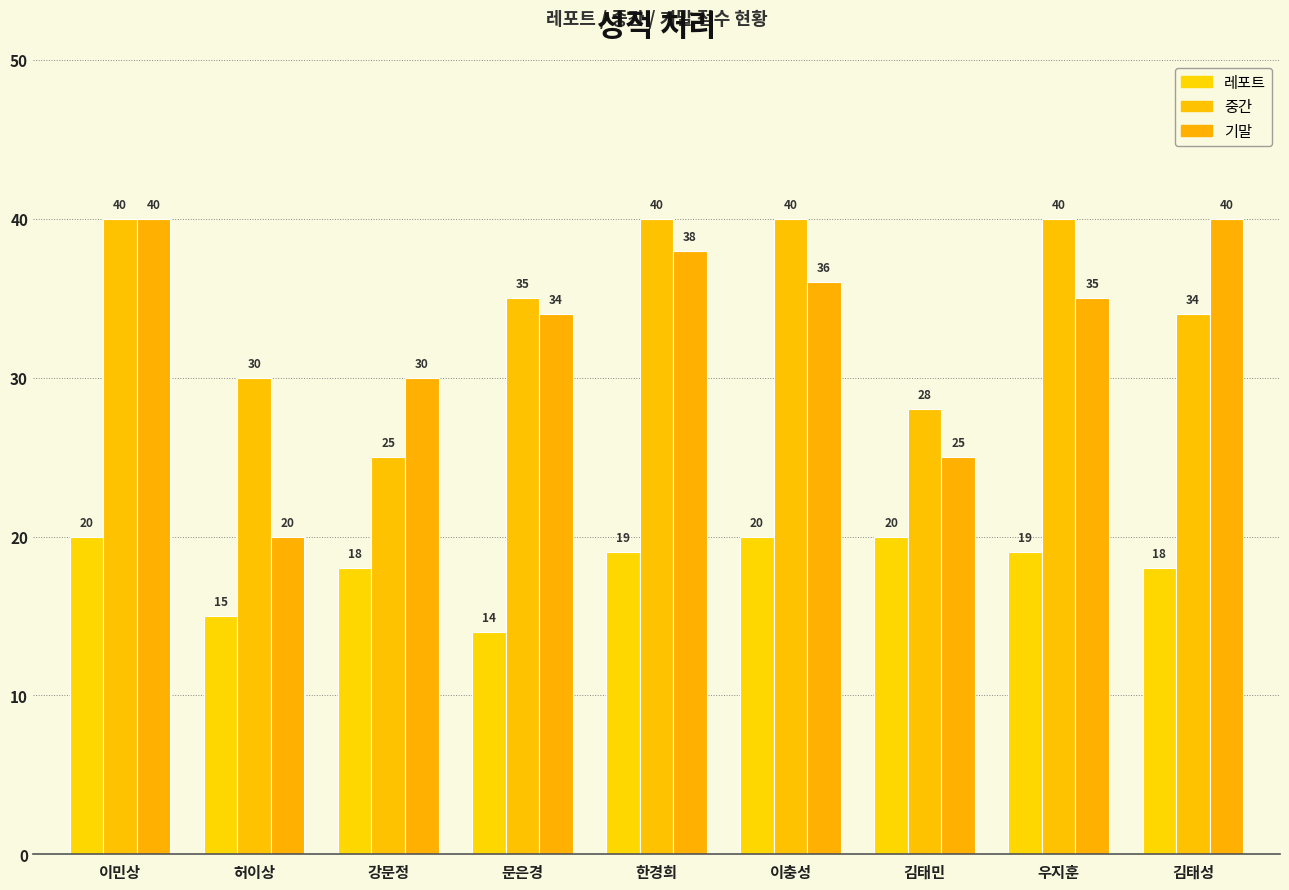

At how many categories does at least one series exceed 33?

6